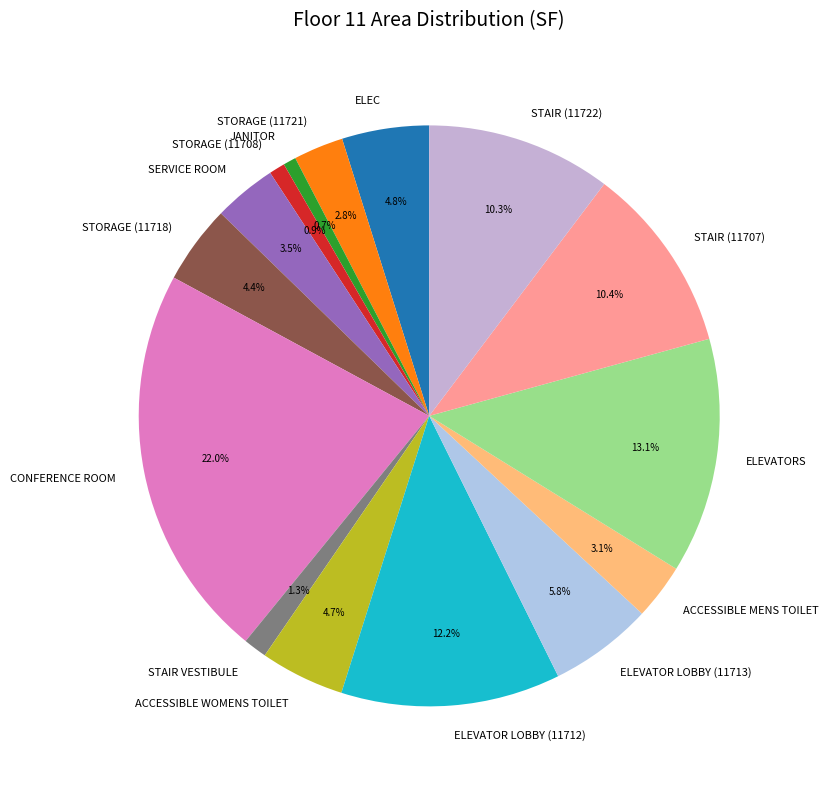

What portion of the pie excludes STAIR (11707)?

89.6%